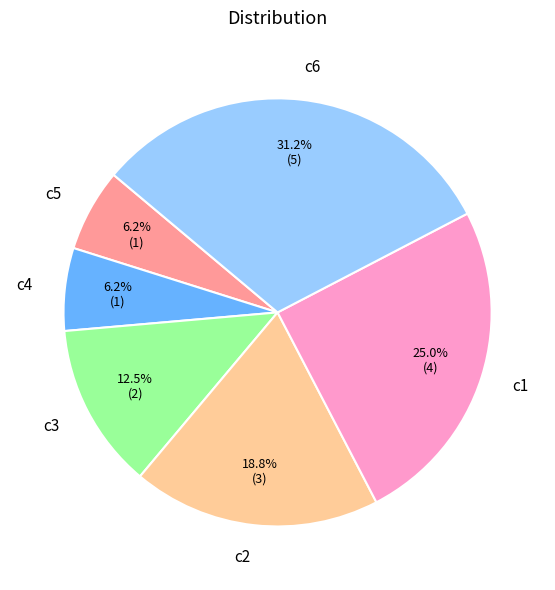

Approximately how many times larger is the value at c2 compared to c6?

0.6